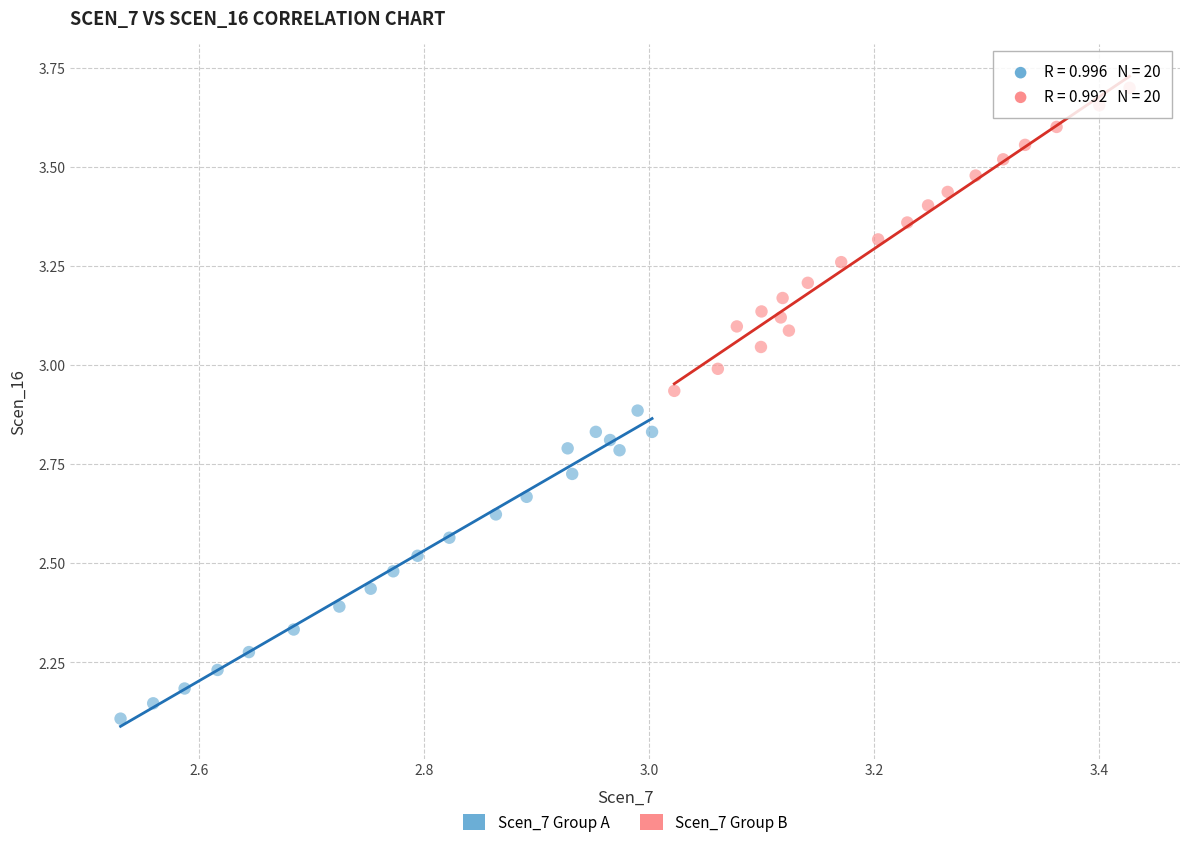

Which series has the widest spread of Y values?

Scen_7 Group A